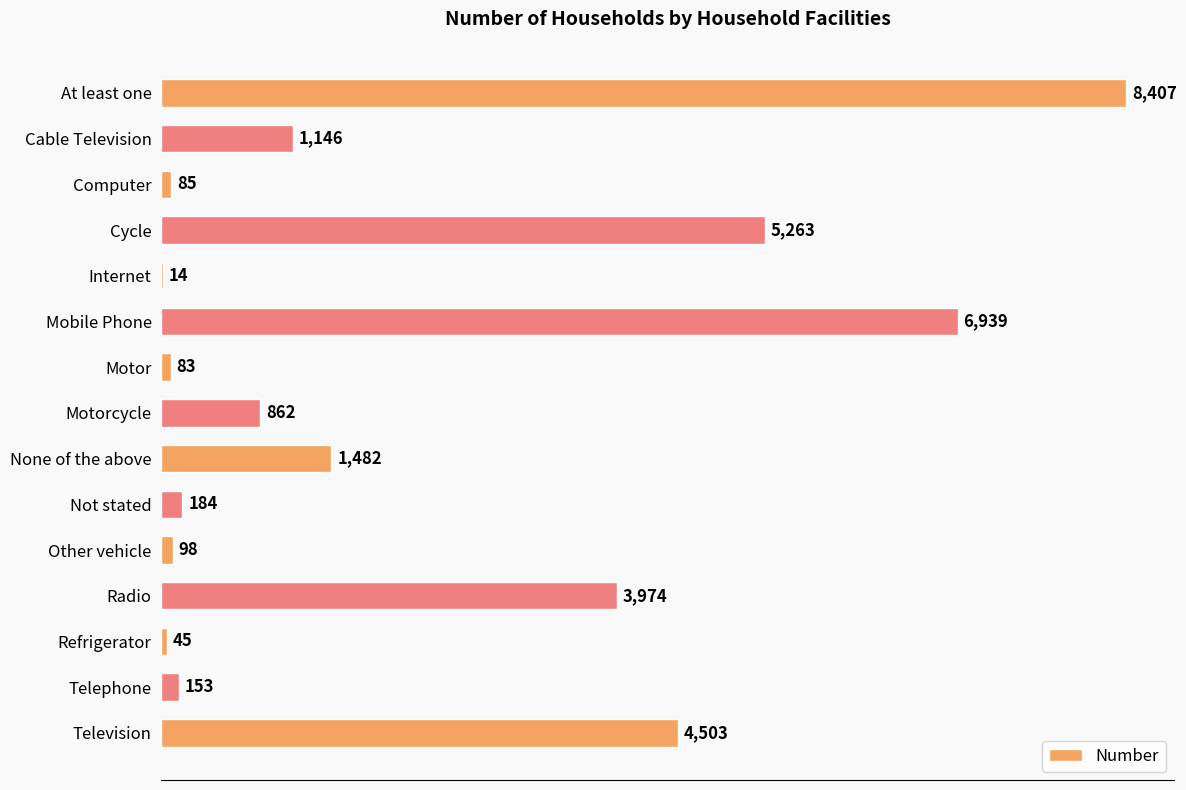

Between Other vehicle and Television, which is larger?

Television